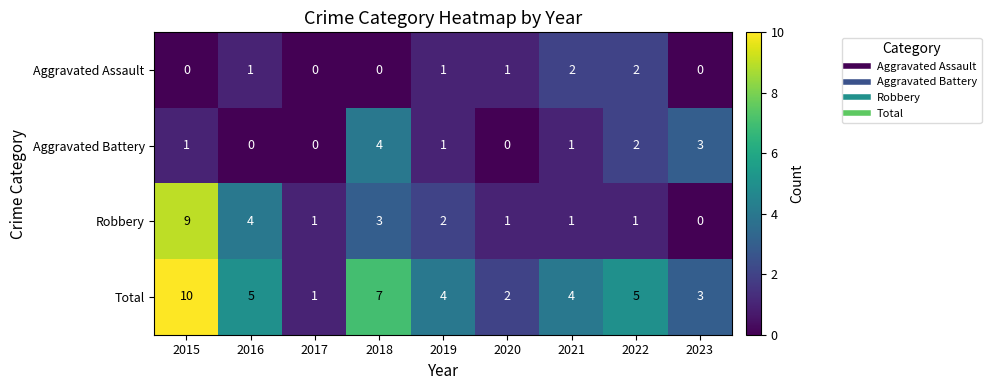

Is it true that Total equals 4 at 2019?

True